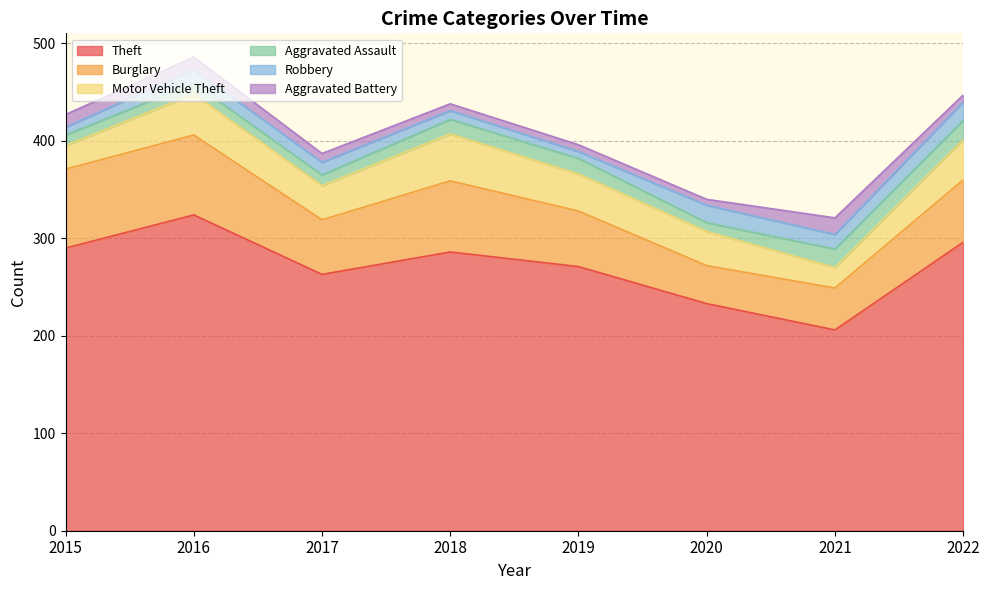

How many values in the Aggravated Assault series are below 15?

4